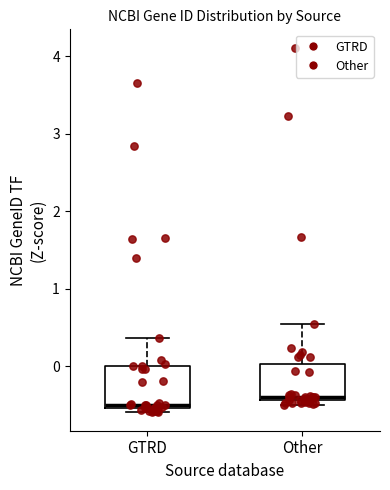

Which box's median line is the lowest?

GTRD